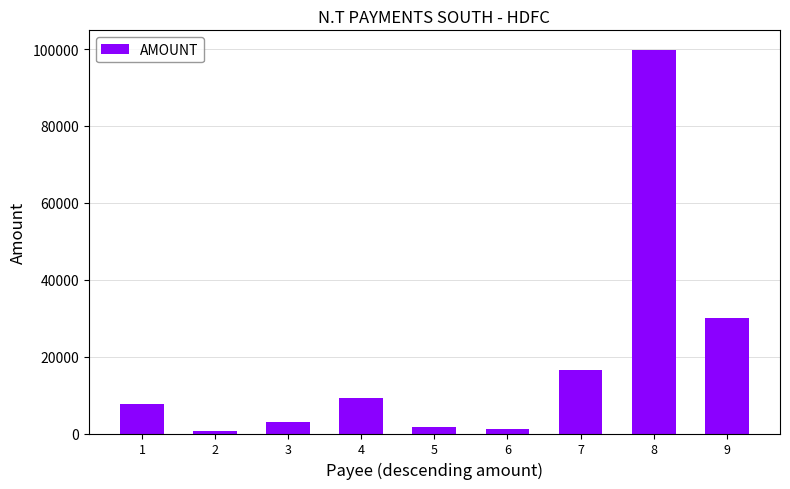

The chart shows a value of 9240 at 4. True or false?

True